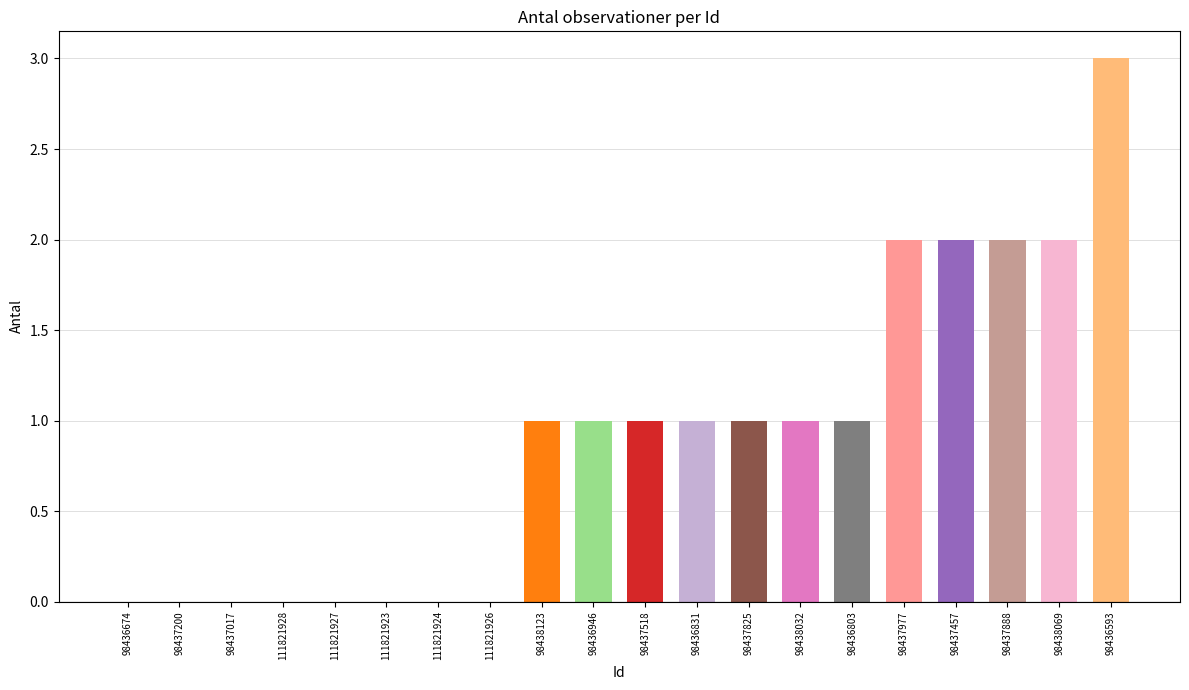

Is it true that the value at 111821926 is 1?

False